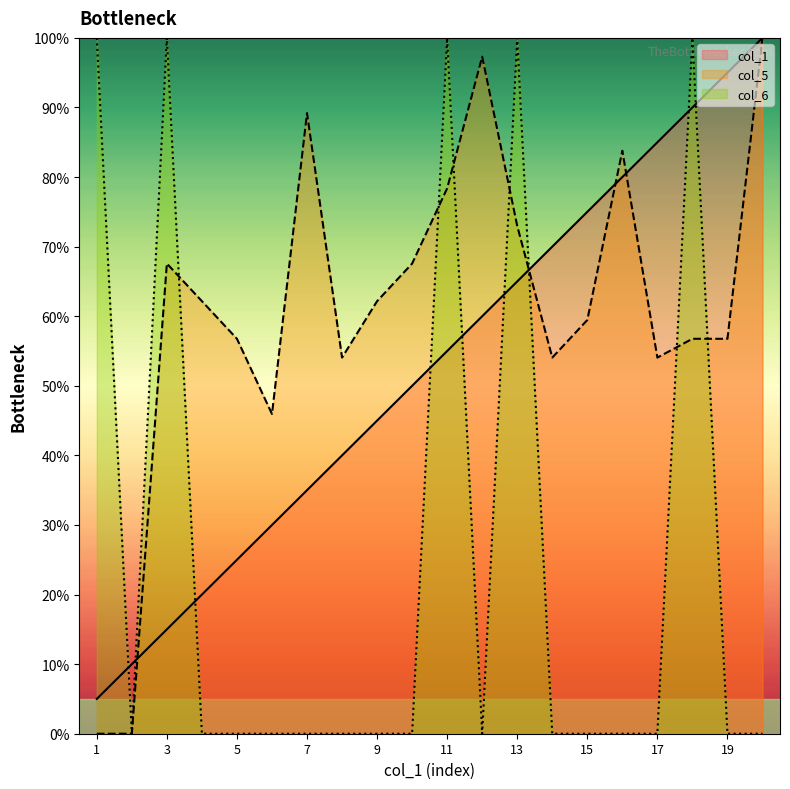

Rank the series at 18 from highest to lowest value.

col_6, col_1, col_5